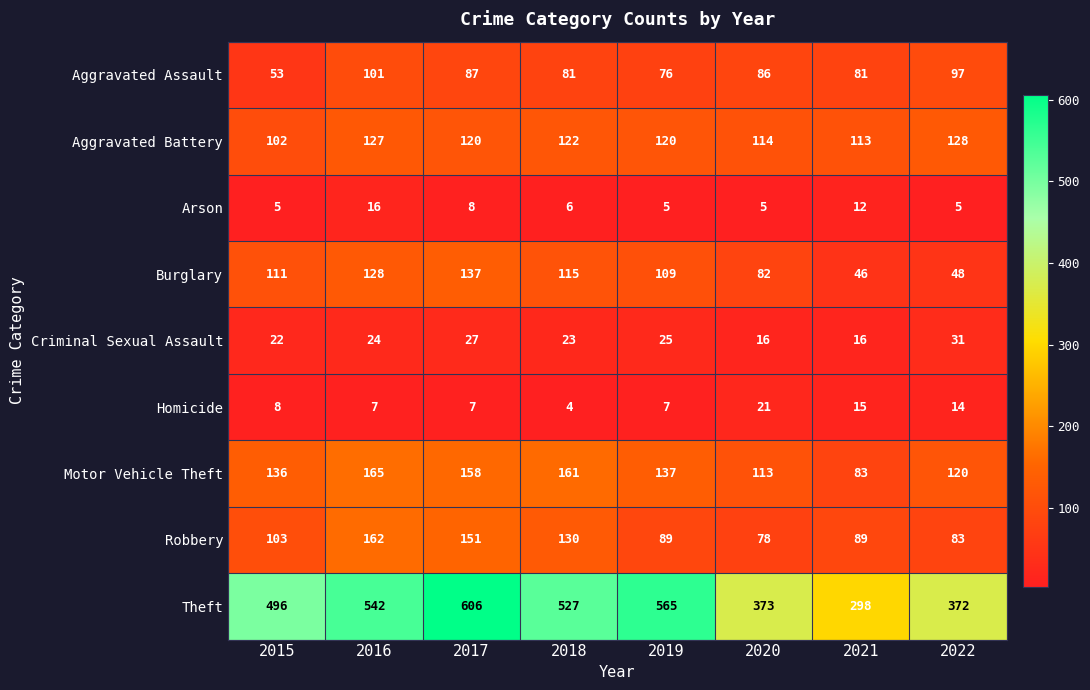

Rank the series by their maximum value, from highest to lowest.

Theft, Motor Vehicle Theft, Robbery, Burglary, Aggravated Battery, Aggravated Assault, Criminal Sexual Assault, Homicide, Arson